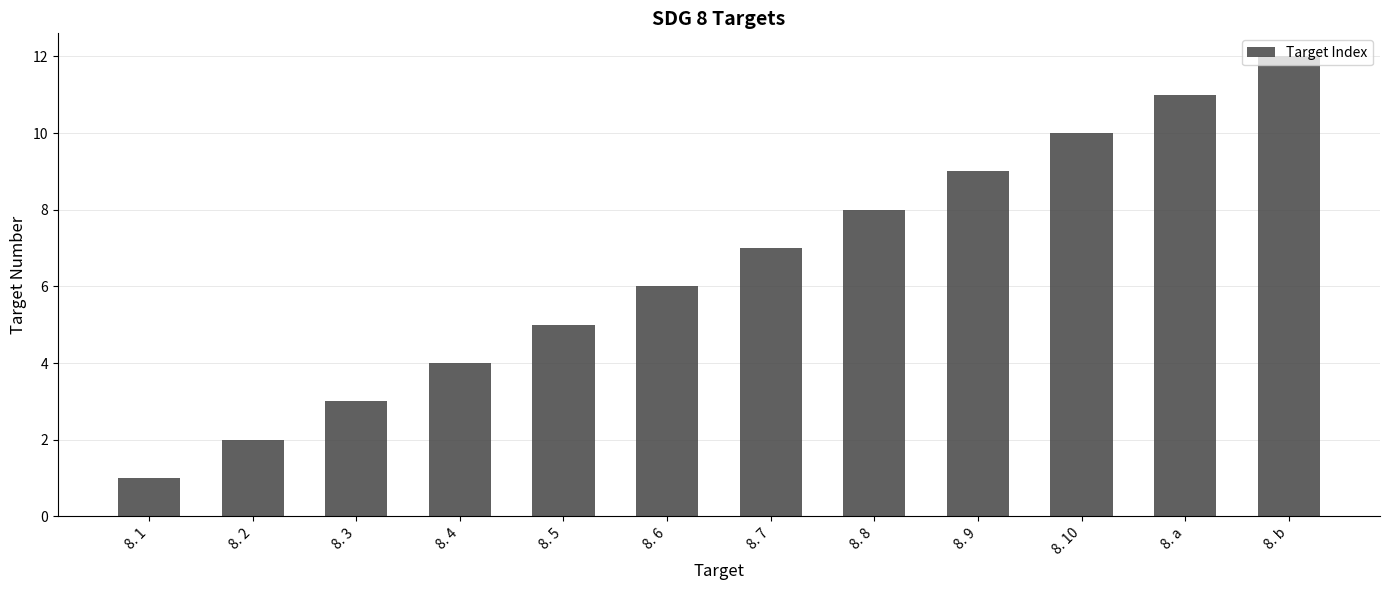

Which has a higher value, 8. 3 or 8. 4?

8. 4